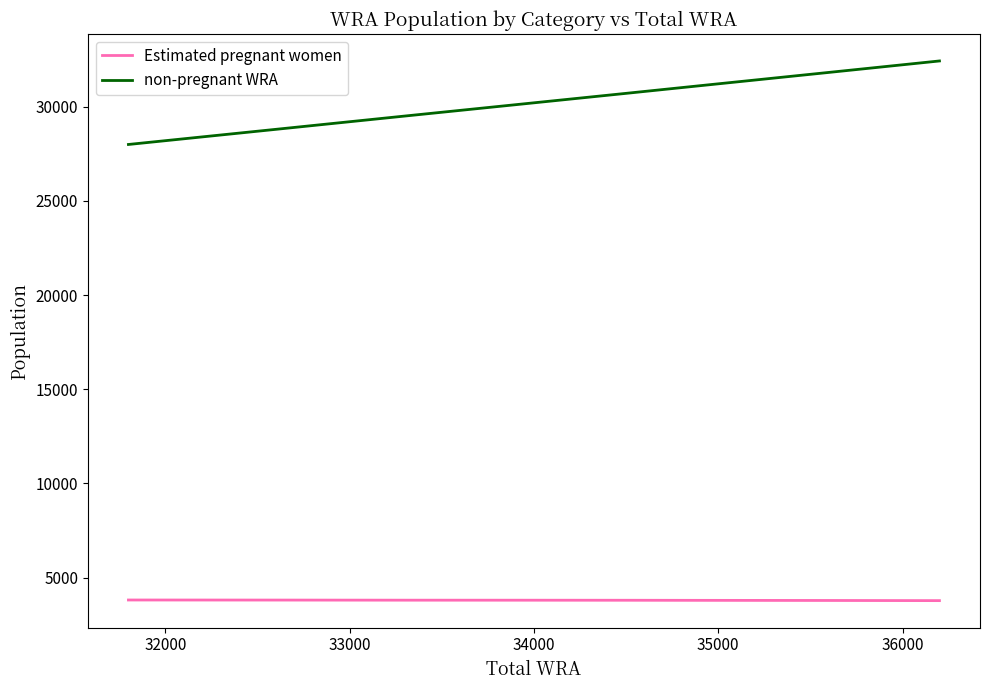

True or false: non-pregnant WRA and Estimated pregnant women intersect in this chart.

False